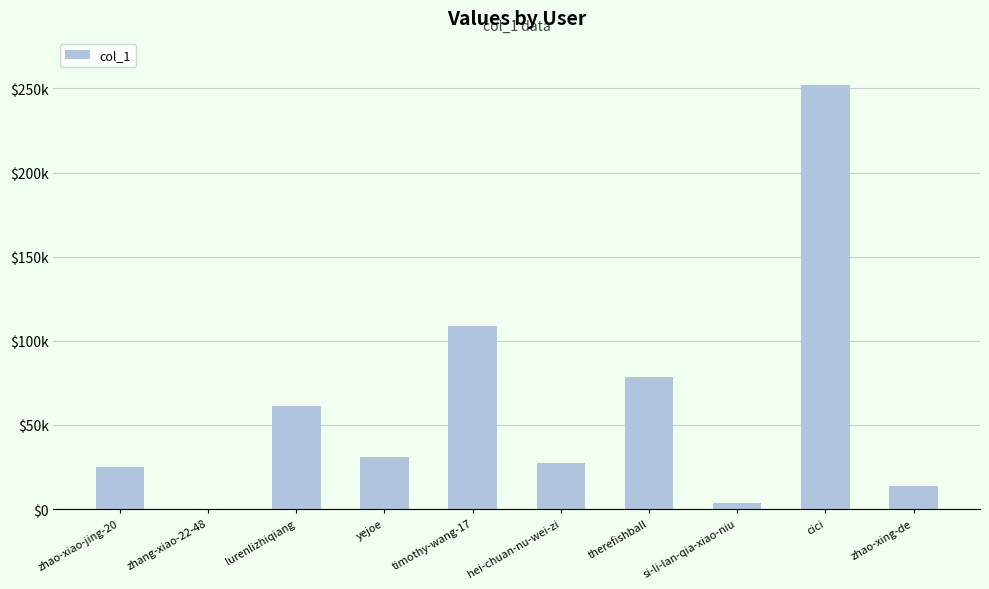

Rank the categories by value from lowest to highest.

zhang-xiao-22-48, si-li-lan-qia-xiao-niu, zhao-xing-de, zhao-xiao-jing-20, hei-chuan-nu-wei-zi, yejoe, lurenlizhiqiang, therefishball, timothy-wang-17, cici